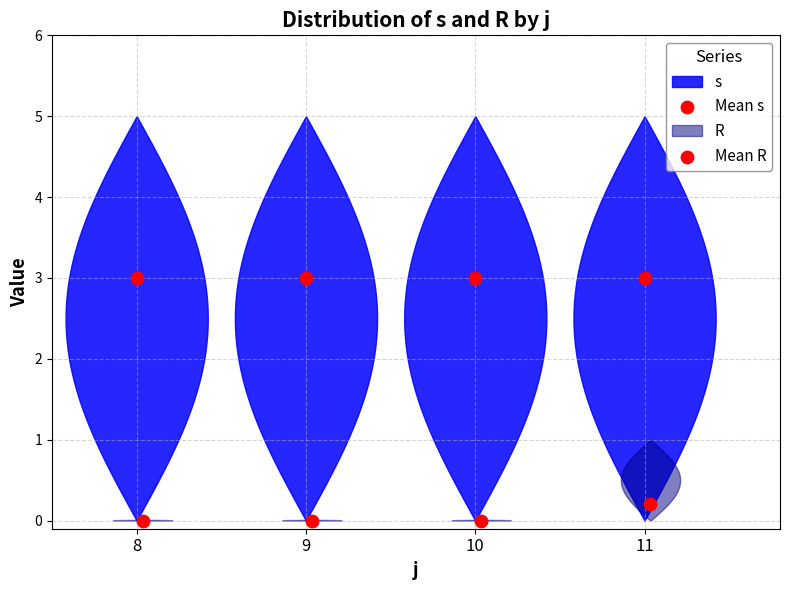

Which series has the largest total across all categories?

s